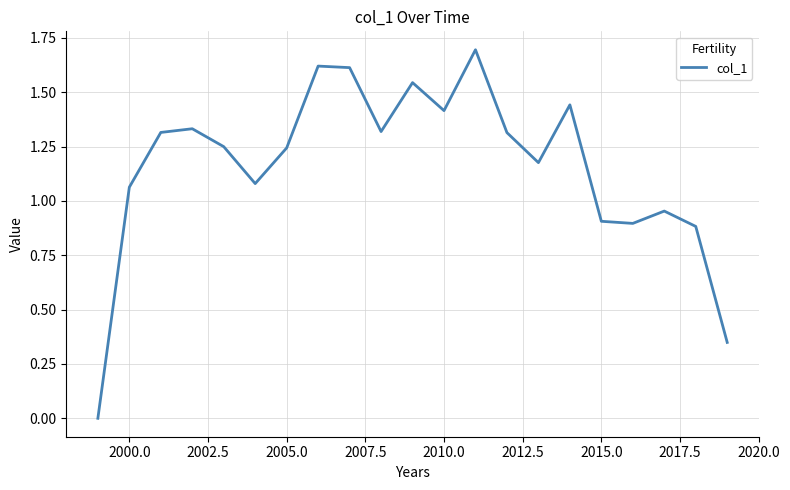

What is the difference between the maximum and minimum values?

1.7